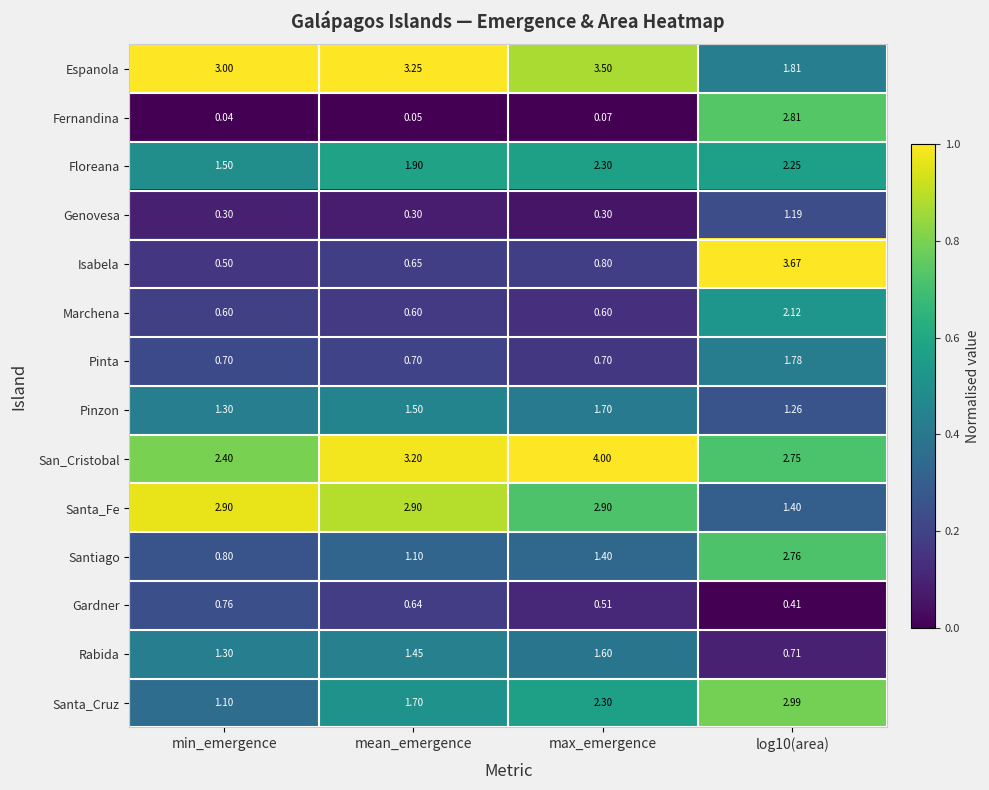

Which series has the largest total across all categories?

San_Cristobal